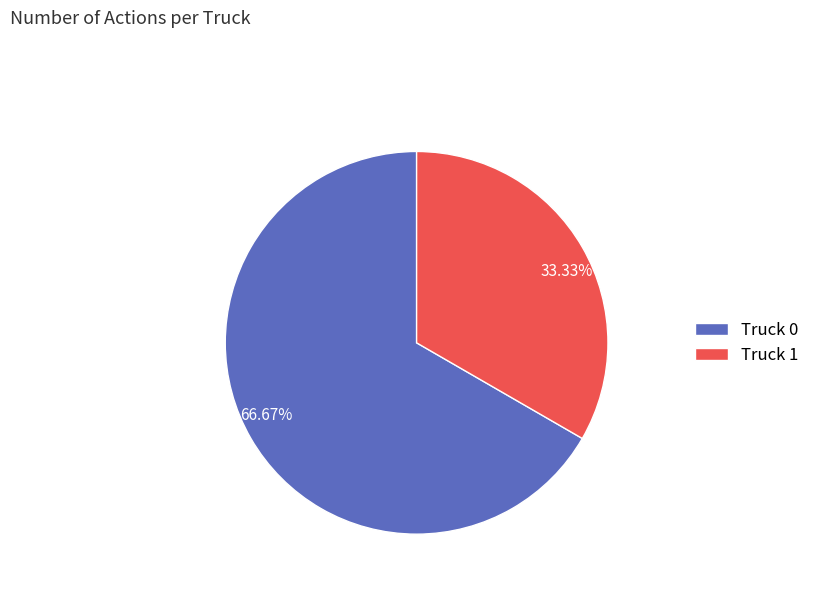

Which has a higher value, Truck 0 or Truck 1?

Truck 0